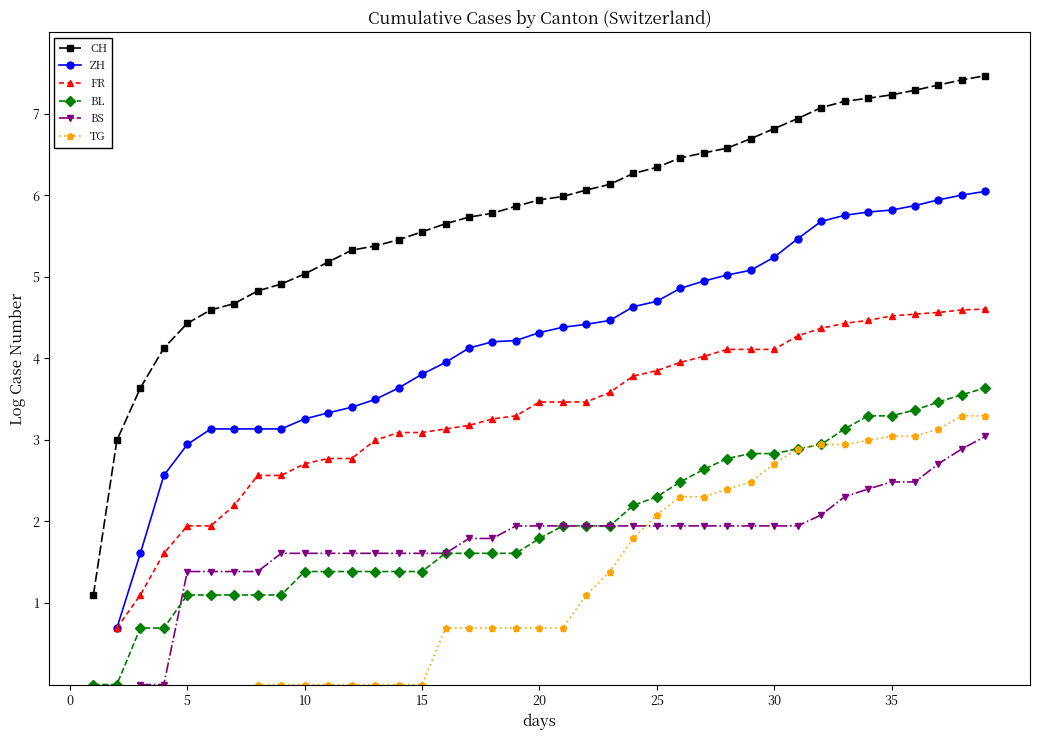

Where does the FR series first go above 3?

14